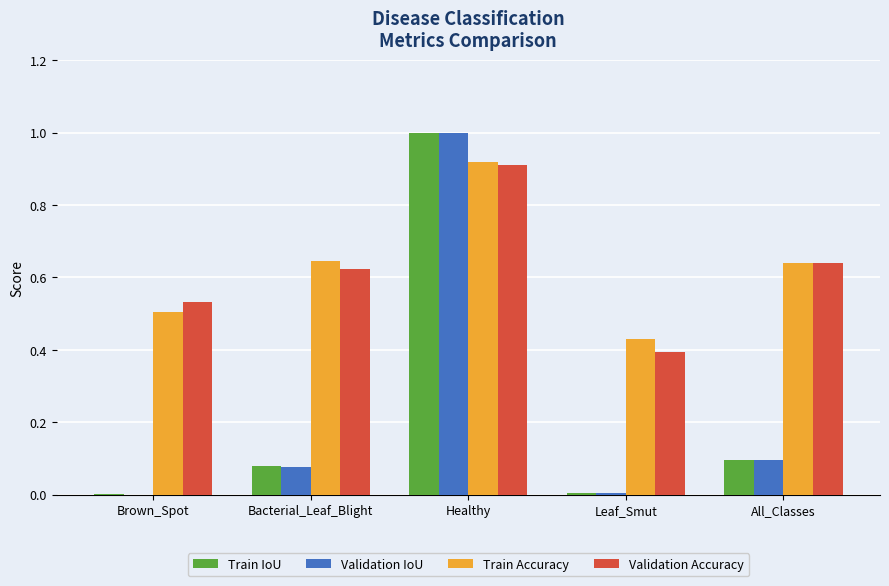

Which series changed the most between Bacterial_Leaf_Blight and Healthy?

Validation IoU